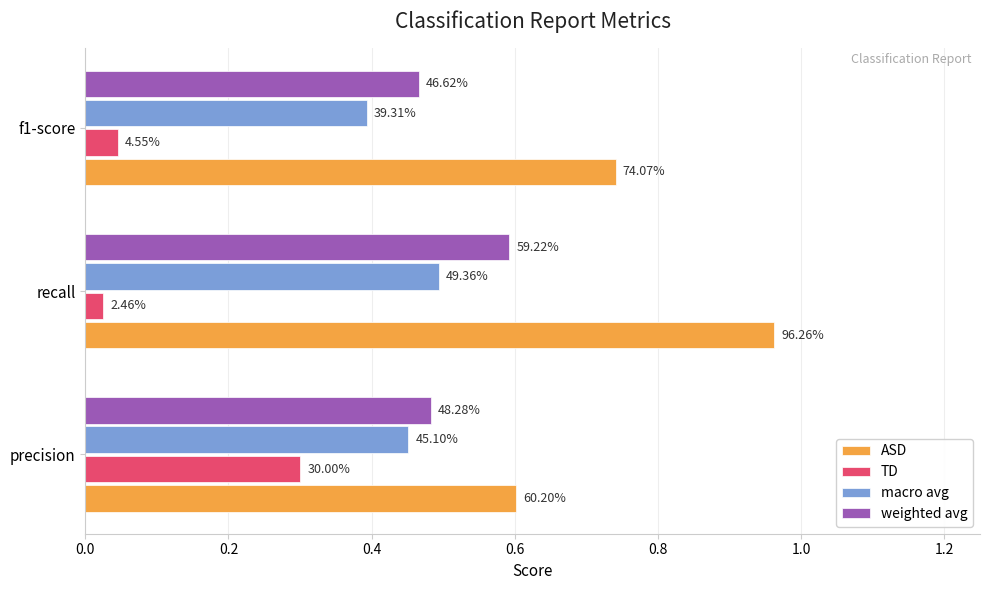

What are all the series names shown in the legend?

ASD, TD, macro avg, weighted avg